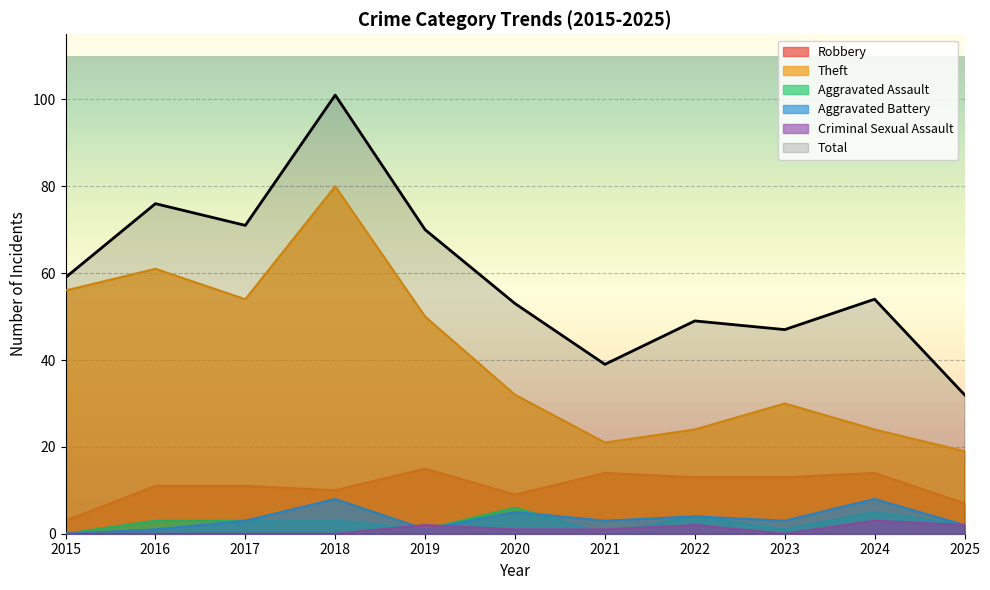

Reading right to left, list all the values displayed in this chart.

Robbery: 2025=7	2024=14	2023=13	2022=13	2021=14	2020=9	2019=15	2018=10	2017=11	2016=11	2015=3
Theft: 2025=19	2024=24	2023=30	2022=24	2021=21	2020=32	2019=50	2018=80	2017=54	2016=61	2015=56
Aggravated Assault: 2025=2	2024=5	2023=1	2022=4	2021=0	2020=6	2019=1	2018=3	2017=3	2016=3	2015=0
Aggravated Battery: 2025=2	2024=8	2023=3	2022=4	2021=3	2020=5	2019=1	2018=8	2017=3	2016=1	2015=0
Criminal Sexual Assault: 2025=2	2024=3	2023=0	2022=2	2021=1	2020=1	2019=2	2018=0	2017=0	2016=0	2015=0
Total: 2025=32	2024=54	2023=47	2022=49	2021=39	2020=53	2019=70	2018=101	2017=71	2016=76	2015=59